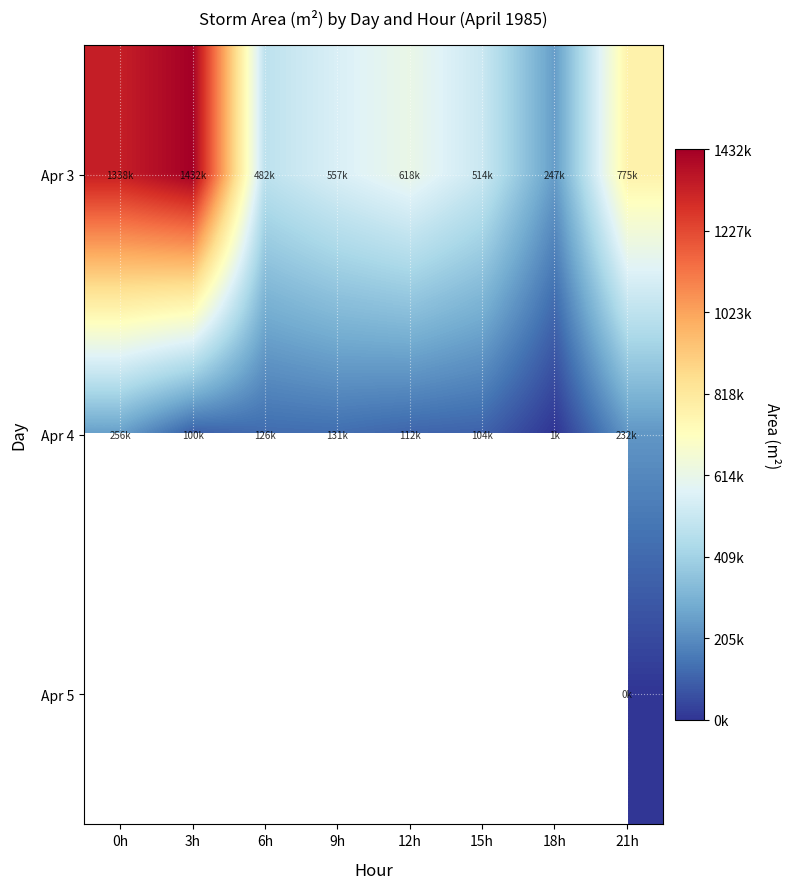

True or false: Apr 3 has a value of 556875.0 at 9h.

True